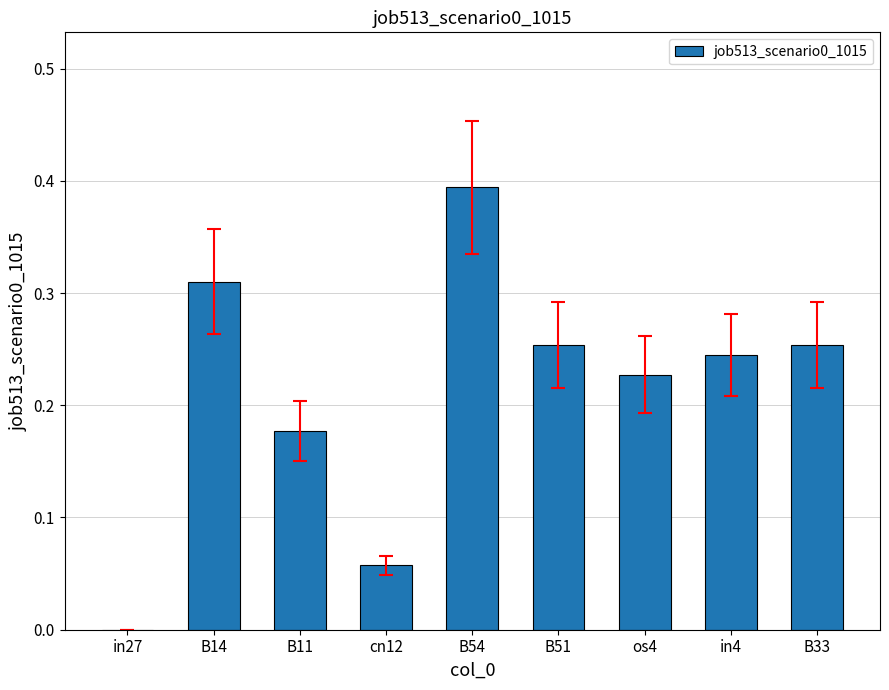

The chart shows a value of 0.1 at B11. True or false?

False